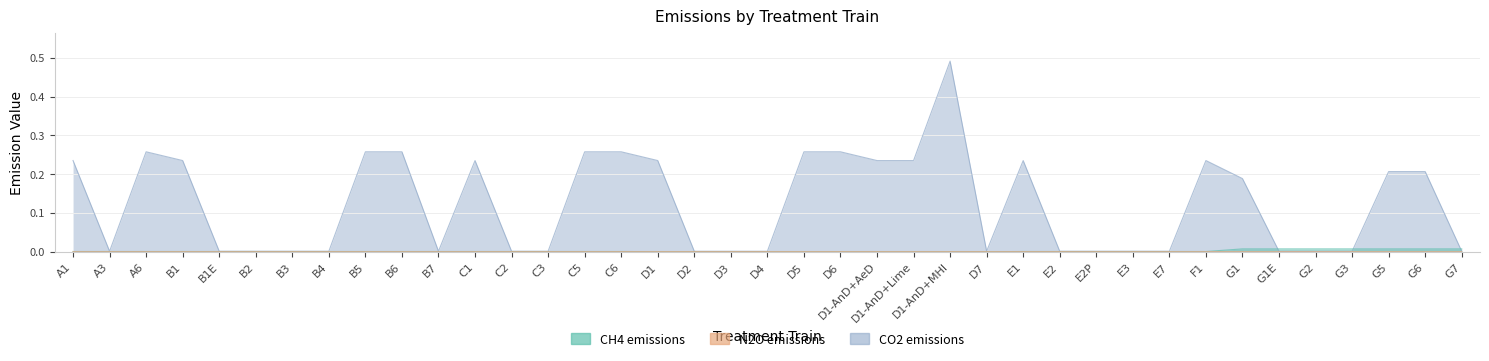

True or false: N2O emissions and CO2 emissions cross at least once.

False